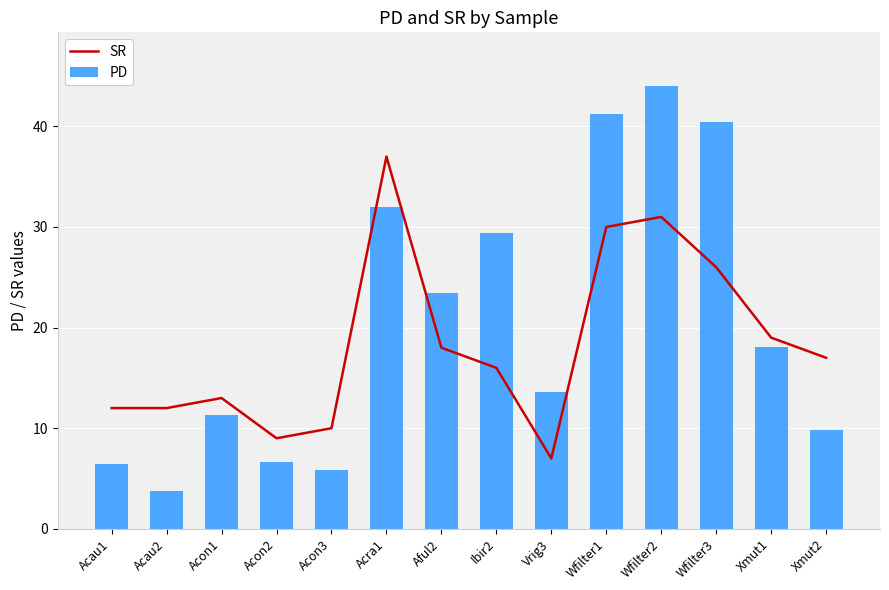

True or false: PD has a value of 13.6 at Vrig3.

True